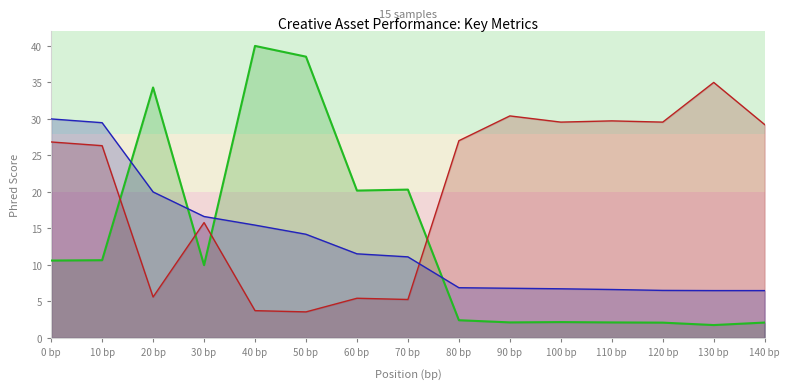

What are all the series names shown in the legend?

Impressions line, eCPM line, Total cost line